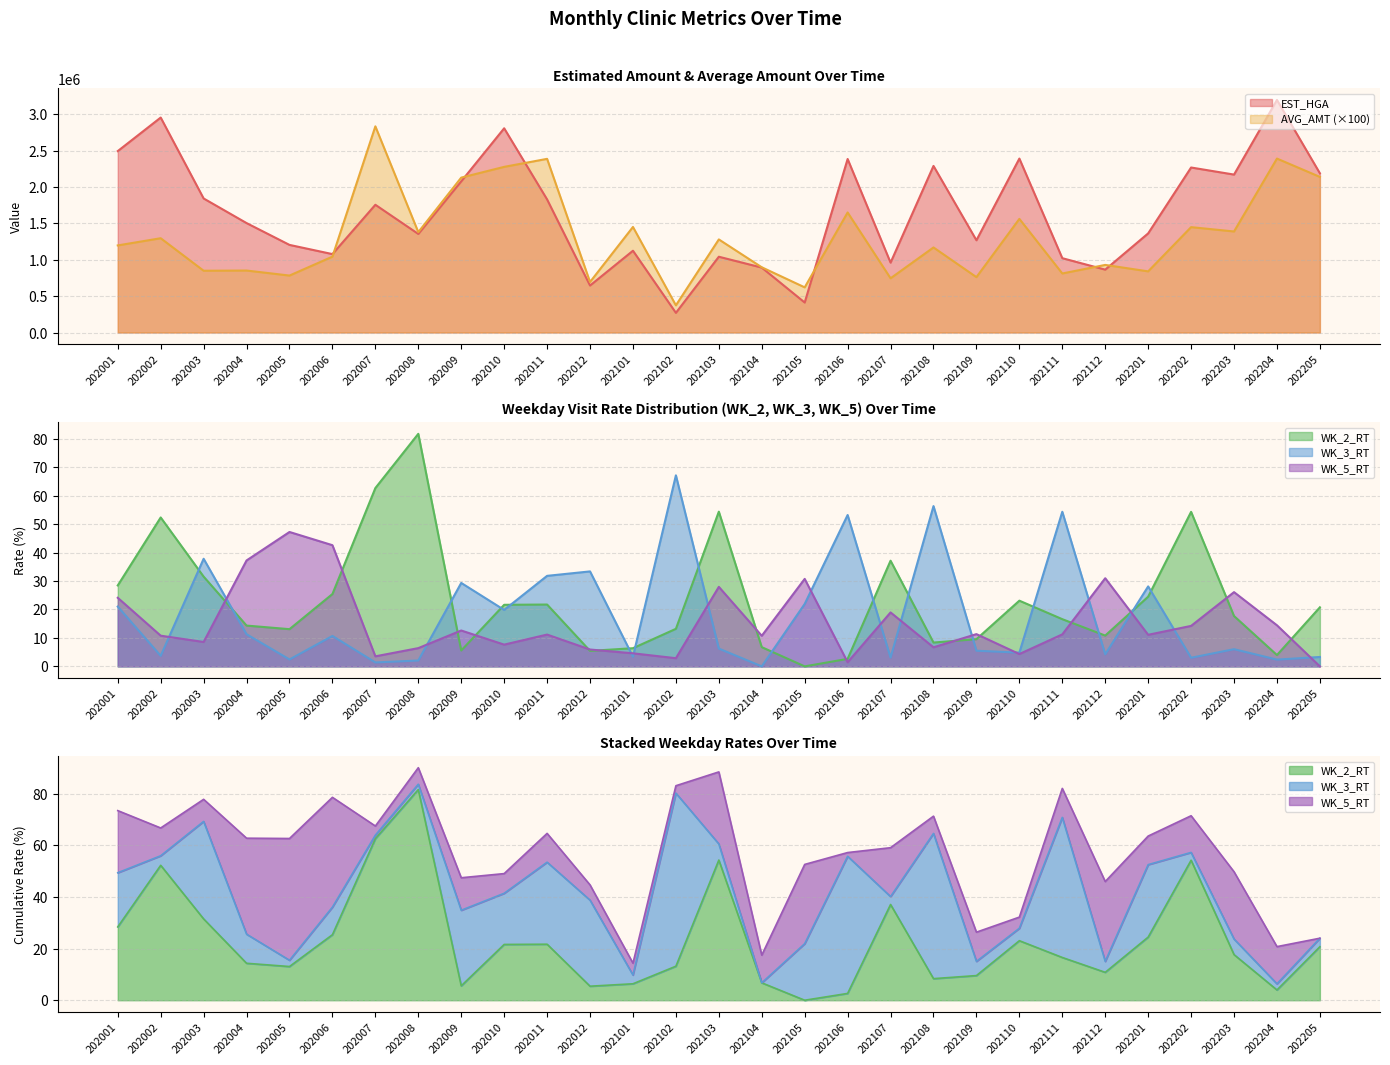

How many series are shown in this chart?

5